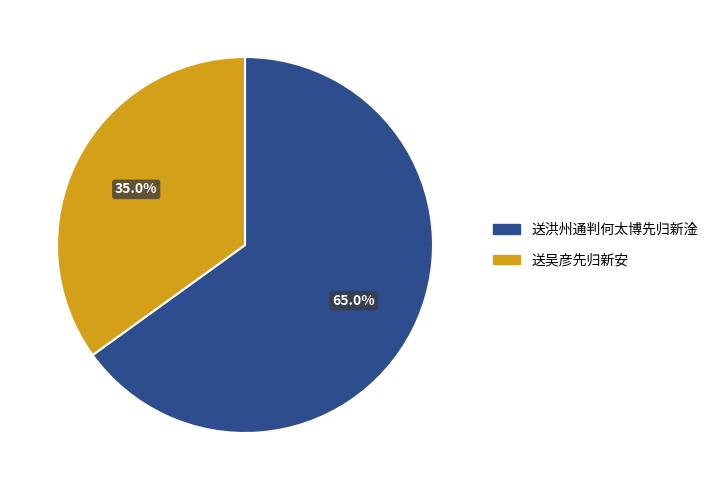

Is there any slice that represents more than half of the pie?

Yes